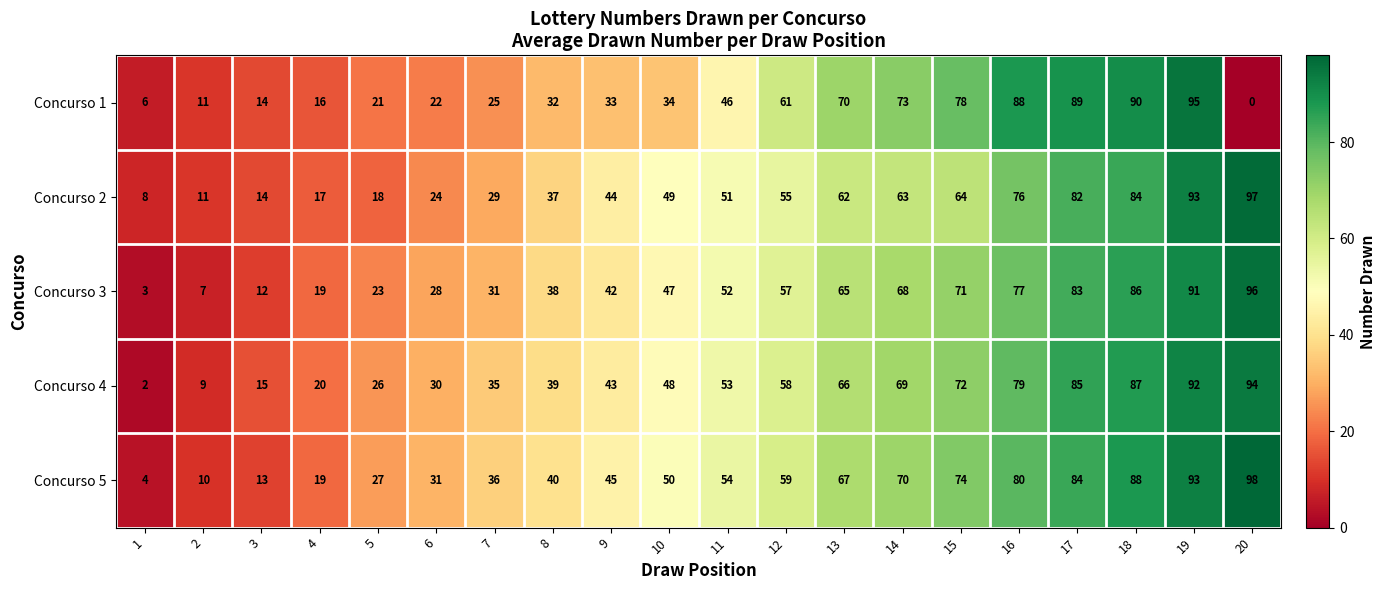

How many series are shown in this chart?

5